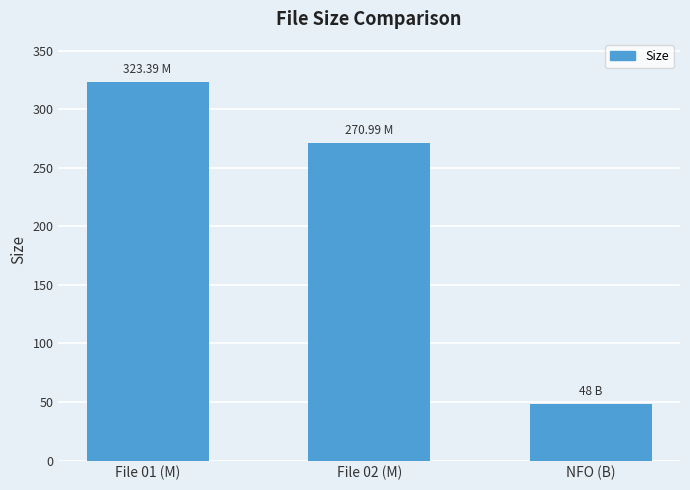

Rank the categories by value from highest to lowest.

File 01 (M), File 02 (M), NFO (B)